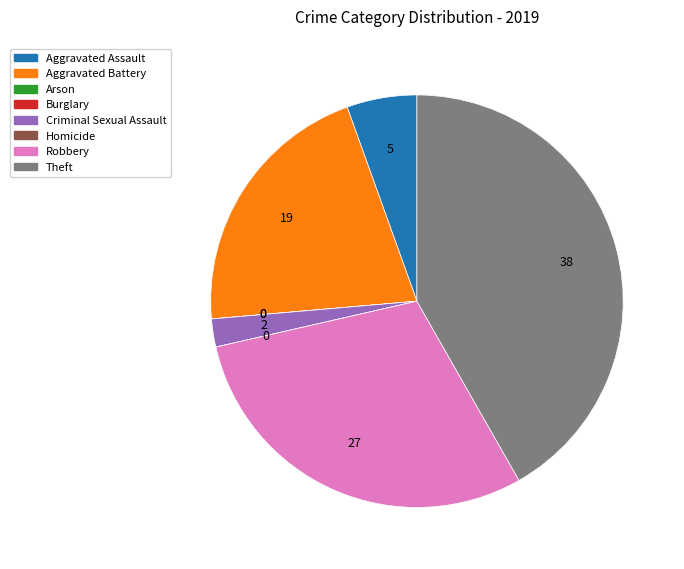

Does Aggravated Assault represent more than half of the total?

No